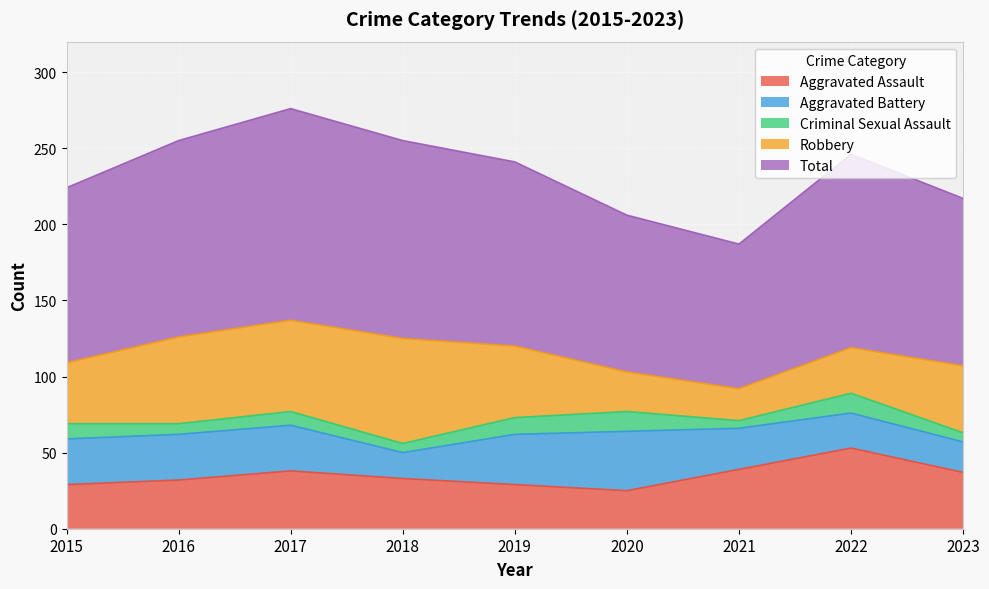

Which series has the widest spread of values?

Robbery